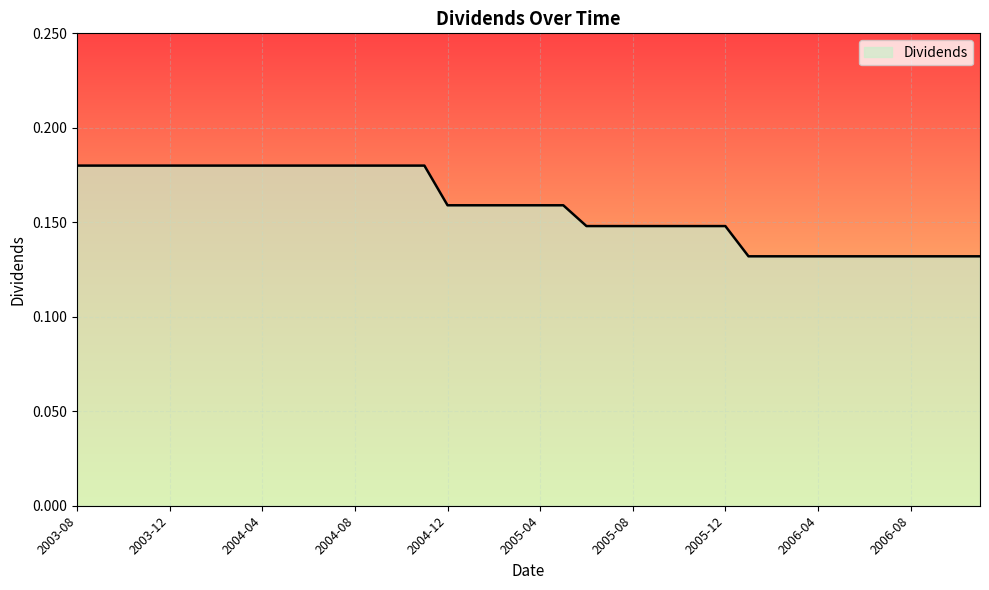

Reading right to left, list all the values displayed in this chart.

2006-11=0.1	2006-10=0.1	2006-09=0.1	2006-08=0.1	2006-07=0.1	2006-06=0.1	2006-05=0.1	2006-04=0.1	2006-03=0.1	2006-02=0.1	2006-01=0.1	2005-12=0.1	2005-11=0.1	2005-10=0.1	2005-09=0.1	2005-08=0.1	2005-07=0.1	2005-06=0.1	2005-05=0.2	2005-04=0.2	2005-03=0.2	2005-02=0.2	2005-01=0.2	2004-12=0.2	2004-11=0.2	2004-10=0.2	2004-09=0.2	2004-08=0.2	2004-07=0.2	2004-06=0.2	2004-05=0.2	2004-04=0.2	2004-03=0.2	2004-02=0.2	2004-01=0.2	2003-12=0.2	2003-11=0.2	2003-10=0.2	2003-09=0.2	2003-08=0.2